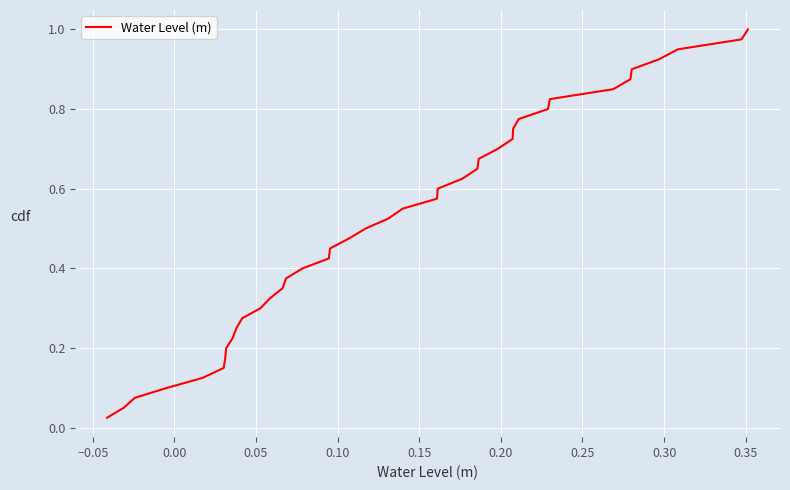

What is the difference between the maximum and minimum values?

1.0